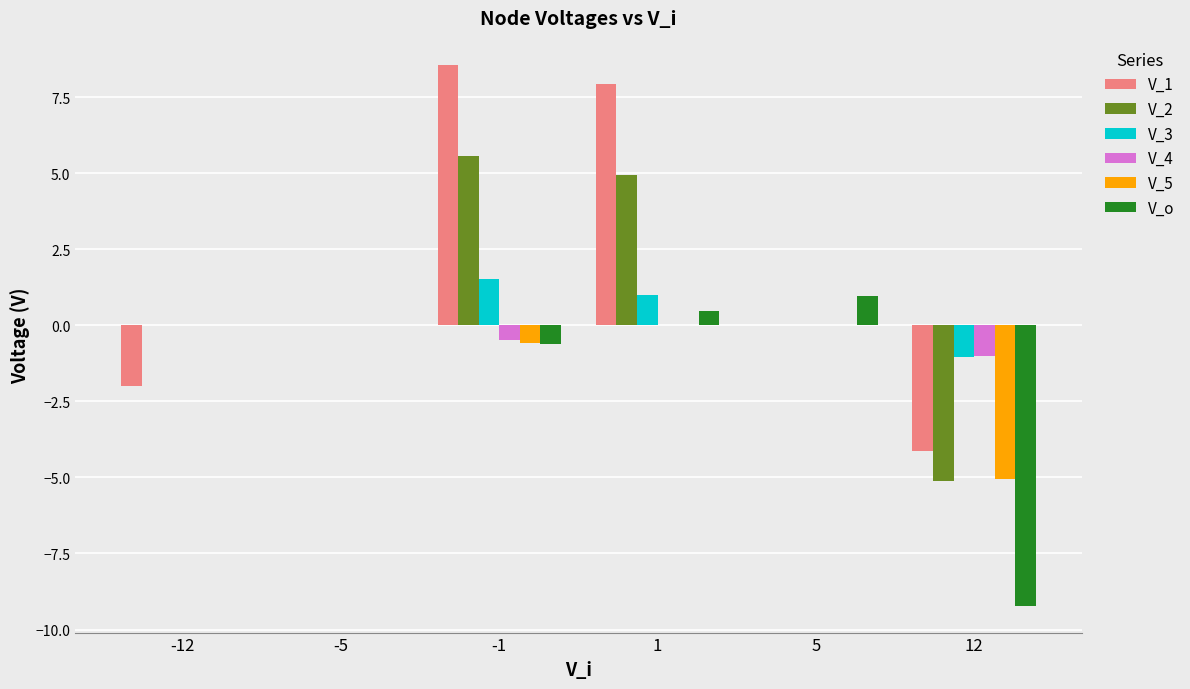

Is the value of V_2 at -1 greater than the value of V_1 at 12?

Yes